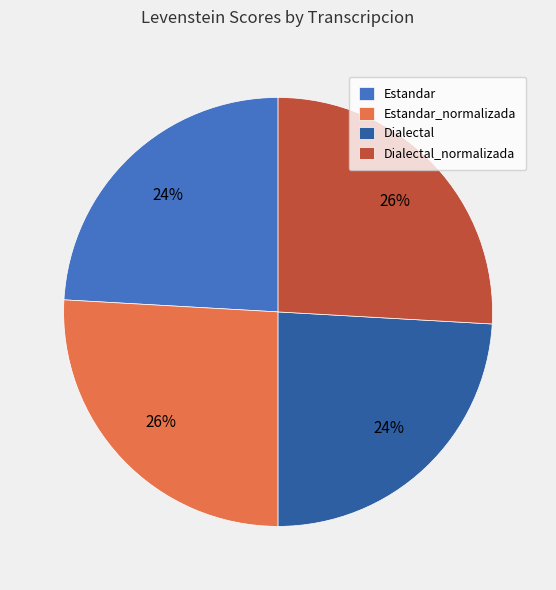

To the nearest percent, what percentage of the pie is Estandar?

24%